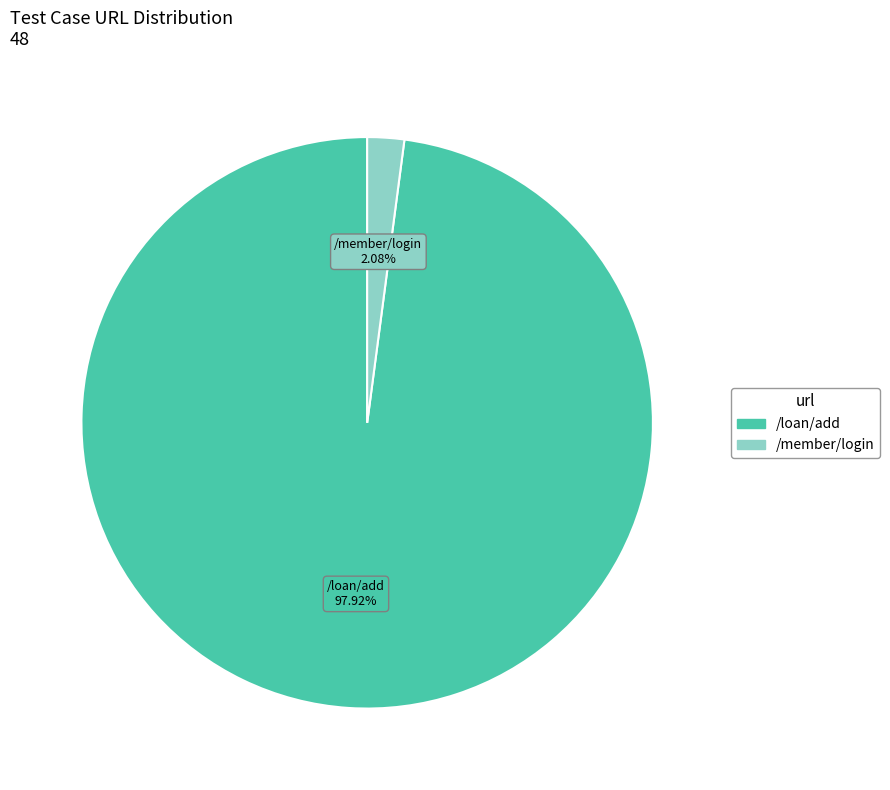

Is there a majority slice in this chart?

Yes